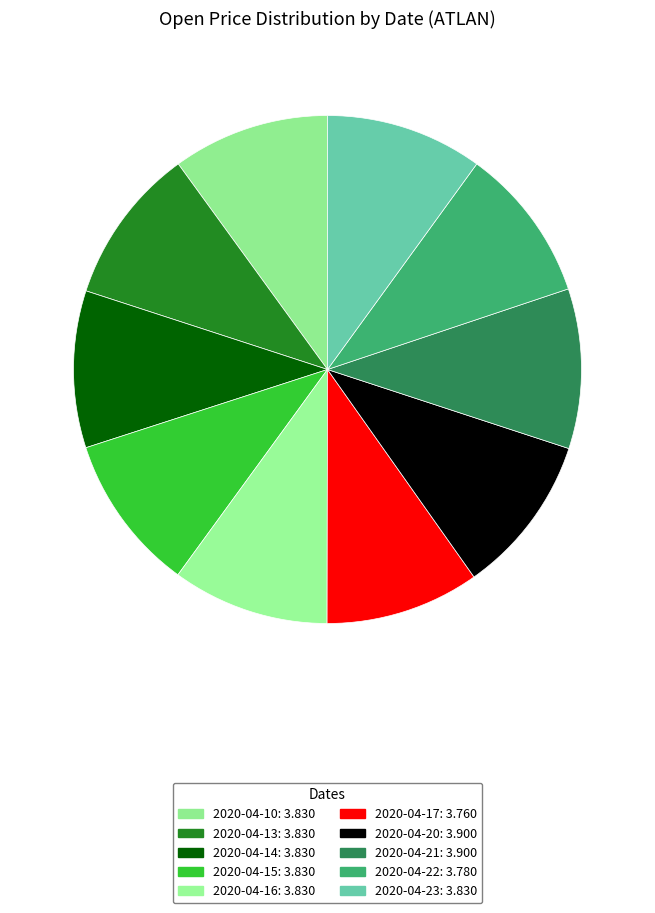

True or false: 2020-04-22 accounts for 21% of the total.

False